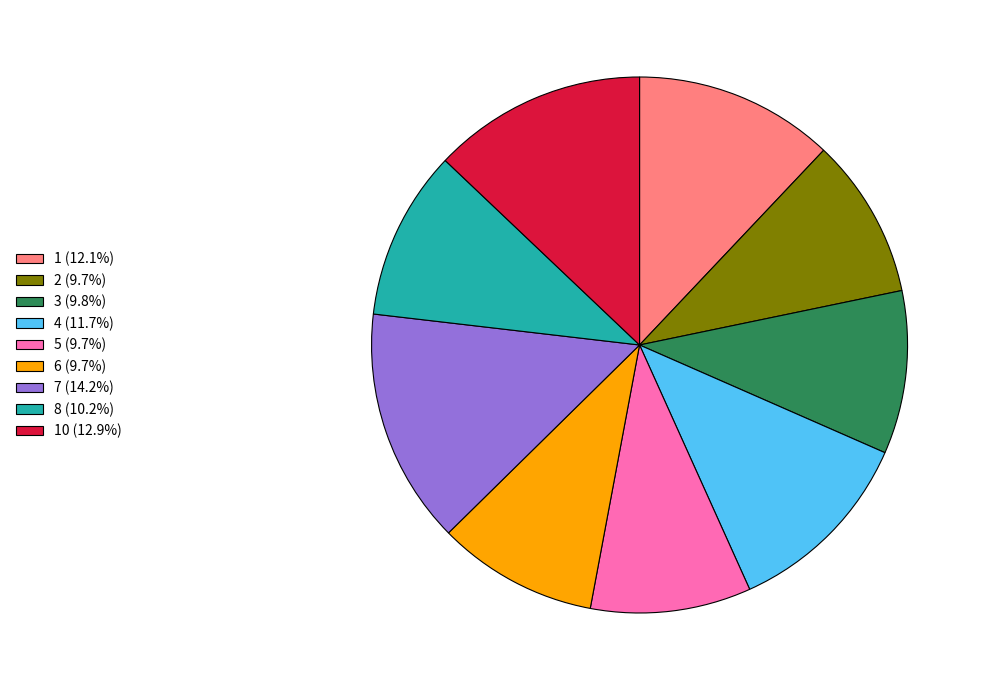

Does any single category account for the majority?

No